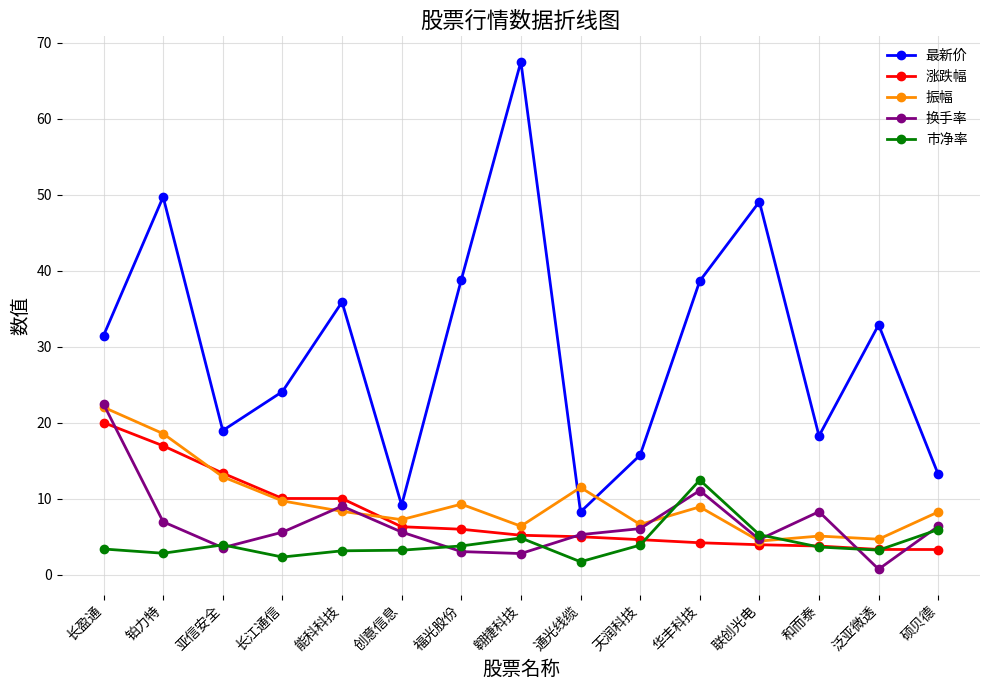

True or false: 涨跌幅 and 最新价 cross at least once.

False